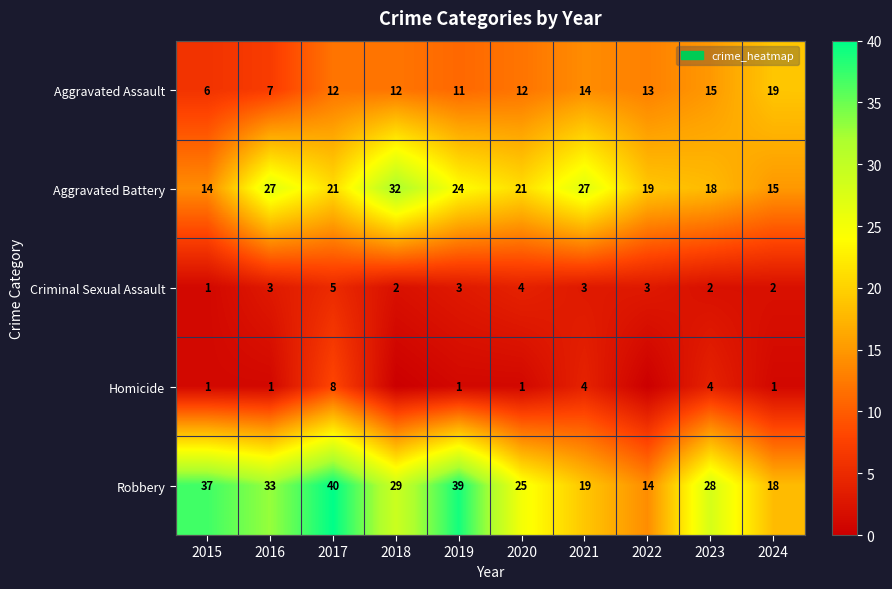

At which label does Robbery first exceed 29?

2015